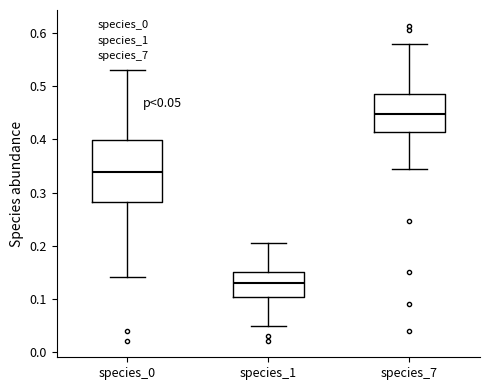

Which box is the tallest, from its lower edge to its upper edge?

species_0